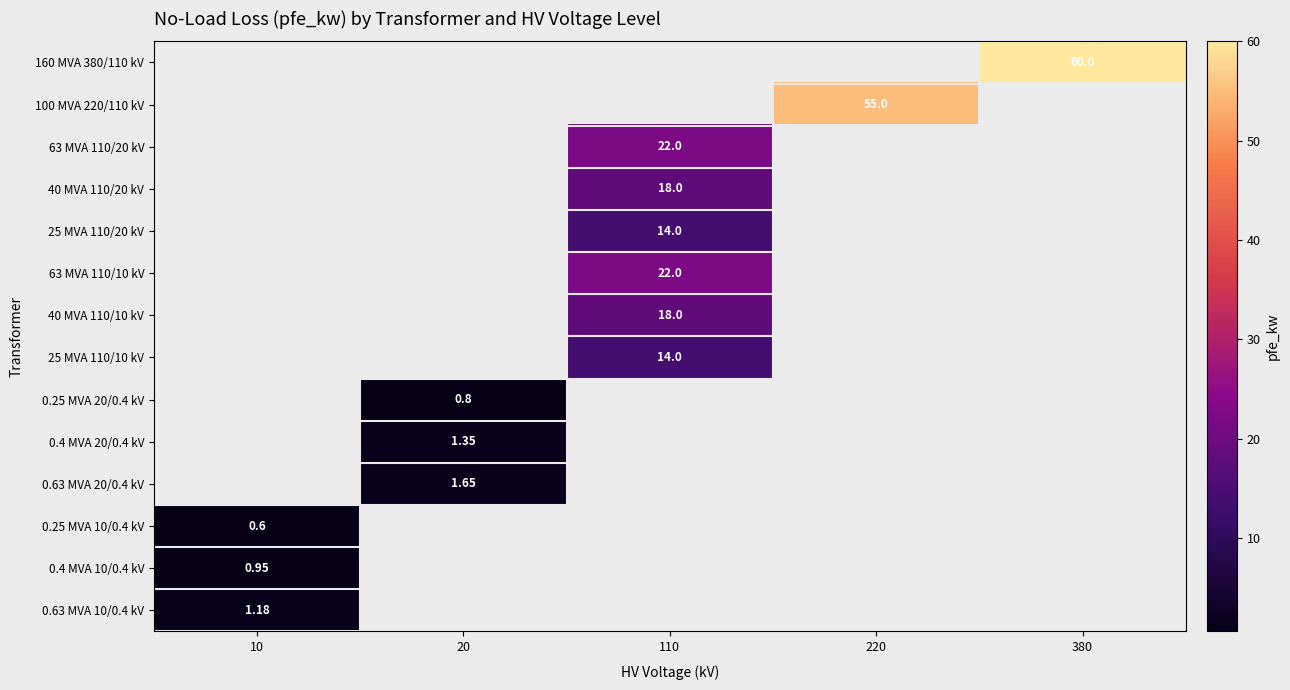

How many data points does each series have?

5